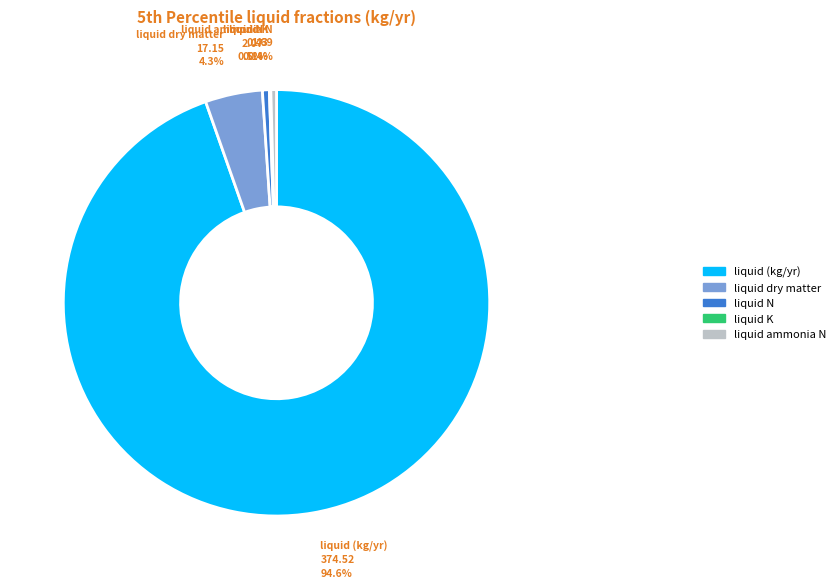

Does any single category account for the majority?

Yes